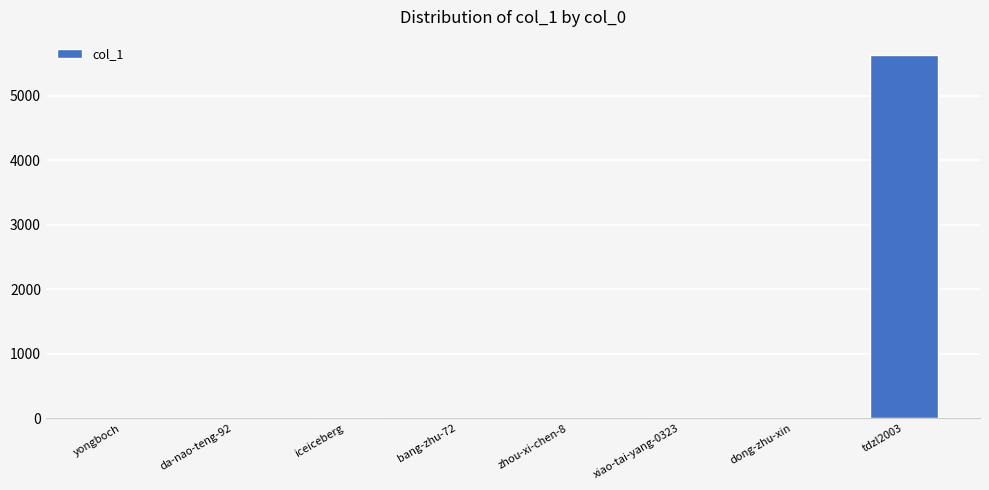

What is the change in value from bang-zhu-72 to dong-zhu-xin?

+2